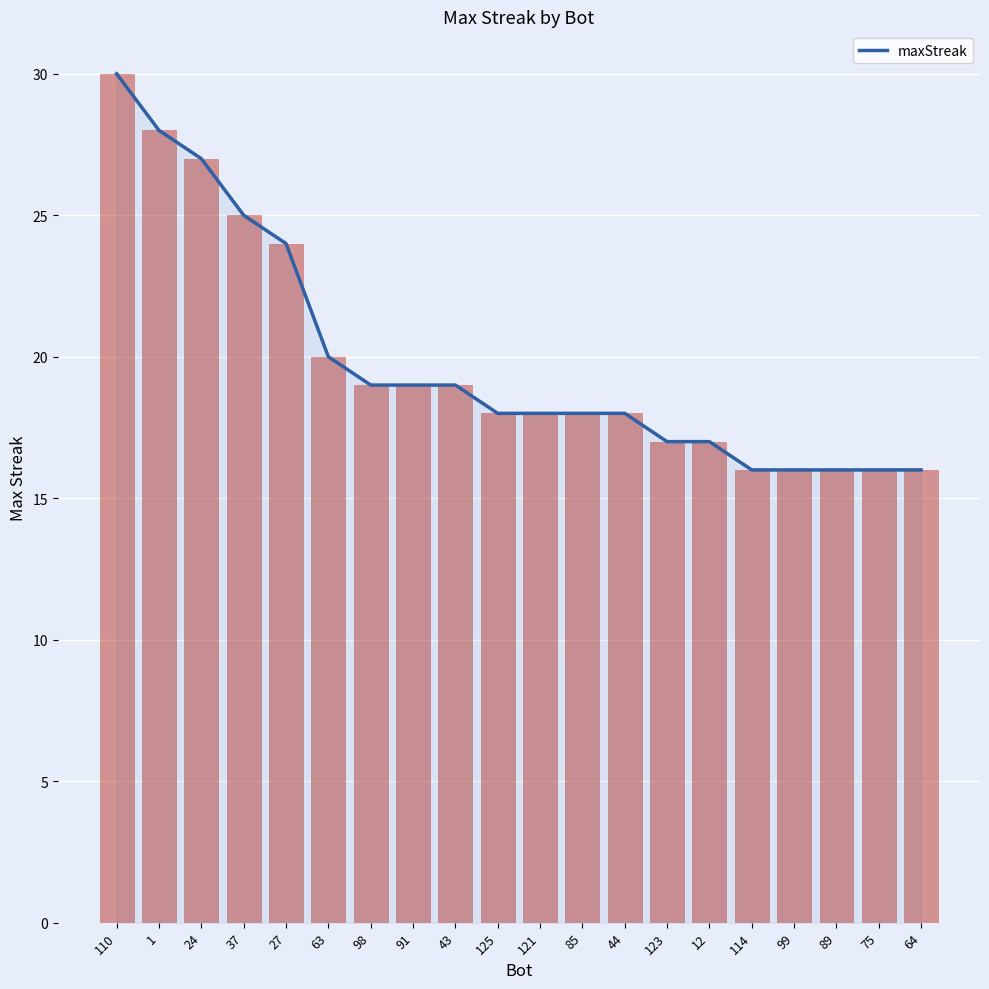

What position from the right is 1?

19